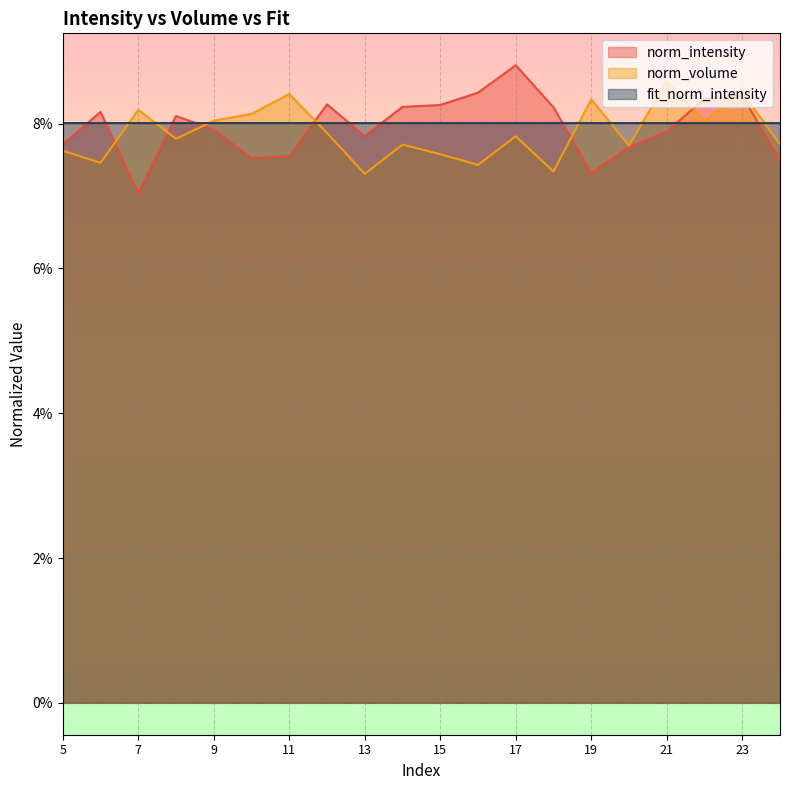

True or false: fit_norm_intensity has more than 2 points higher than both neighbors.

True